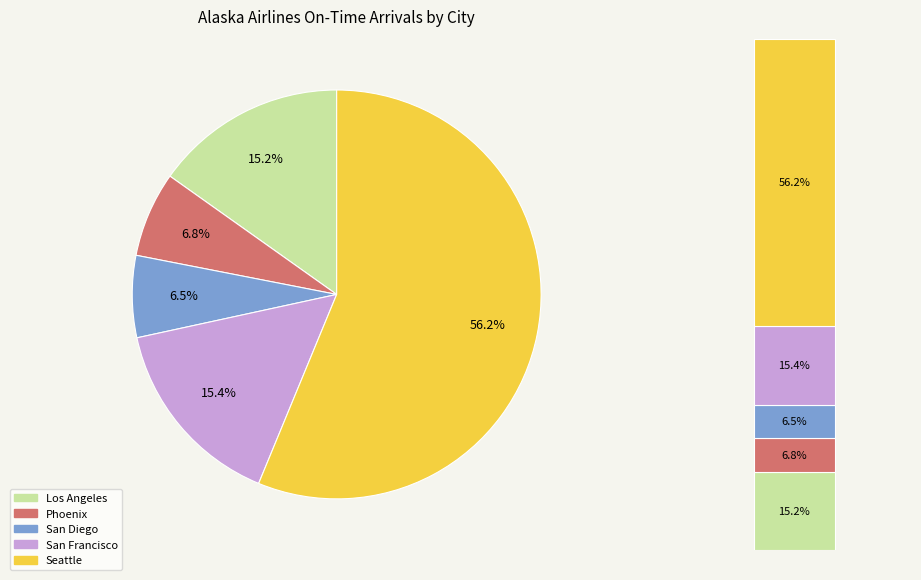

The Phoenix slice represents 1% of the pie. True or false?

False